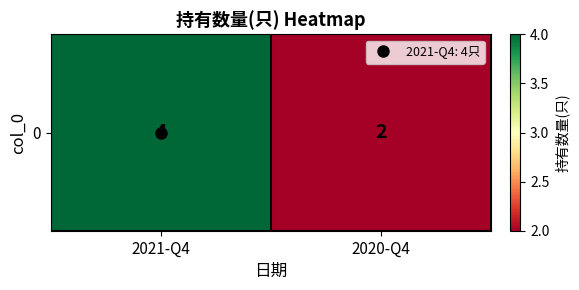

Between 2021-Q4 and 2020-Q4, which is larger?

2021-Q4